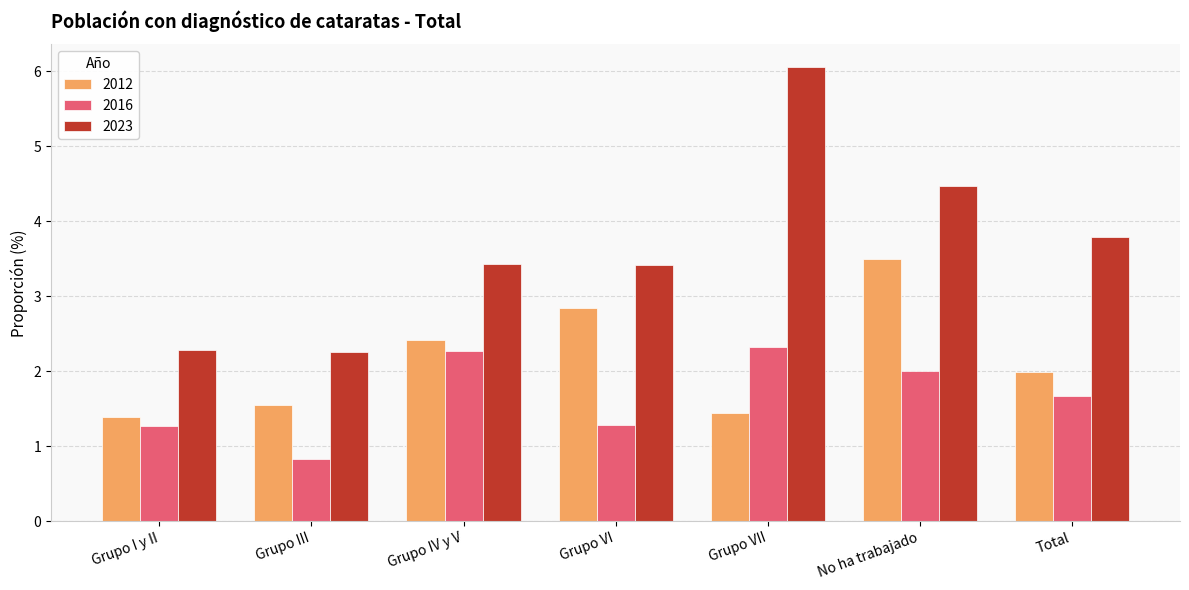

What are all the series names shown in the legend?

2012, 2016, 2023